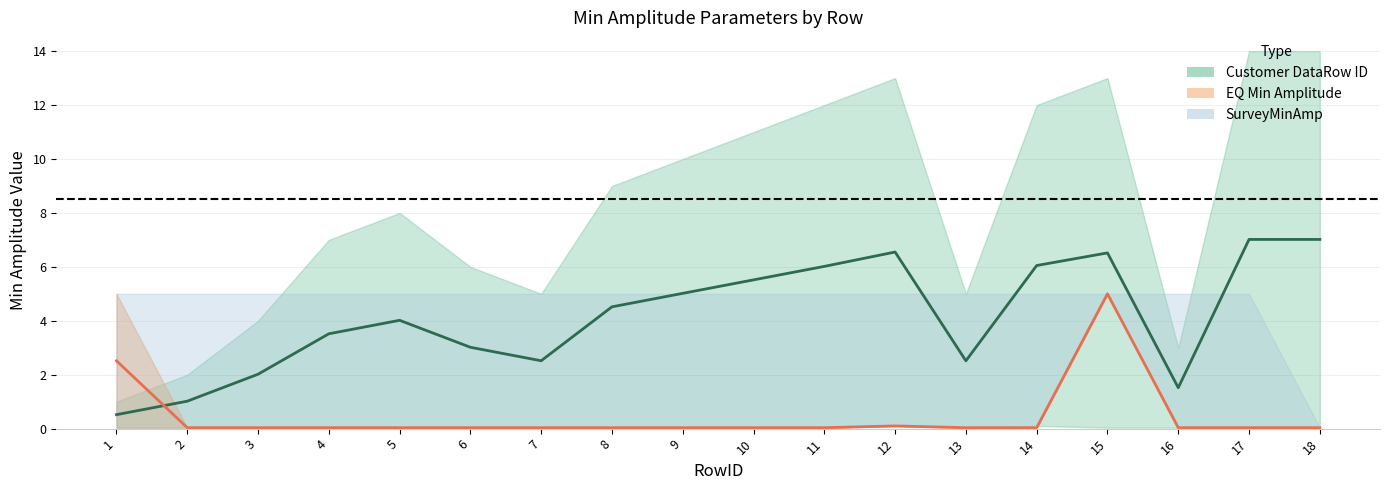

How many categories are shown in the chart?

18